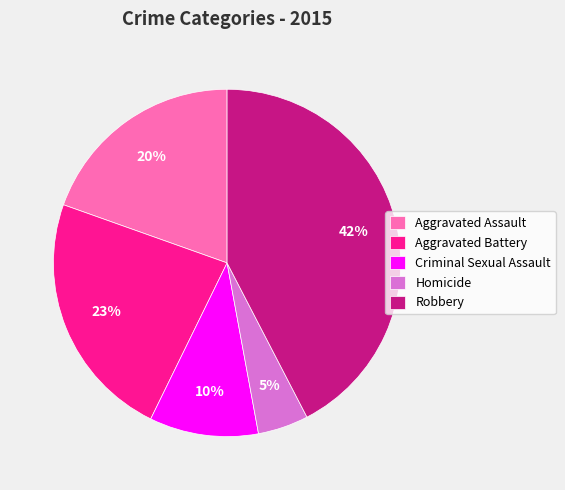

To the nearest percent, what is the average slice percentage?

20%